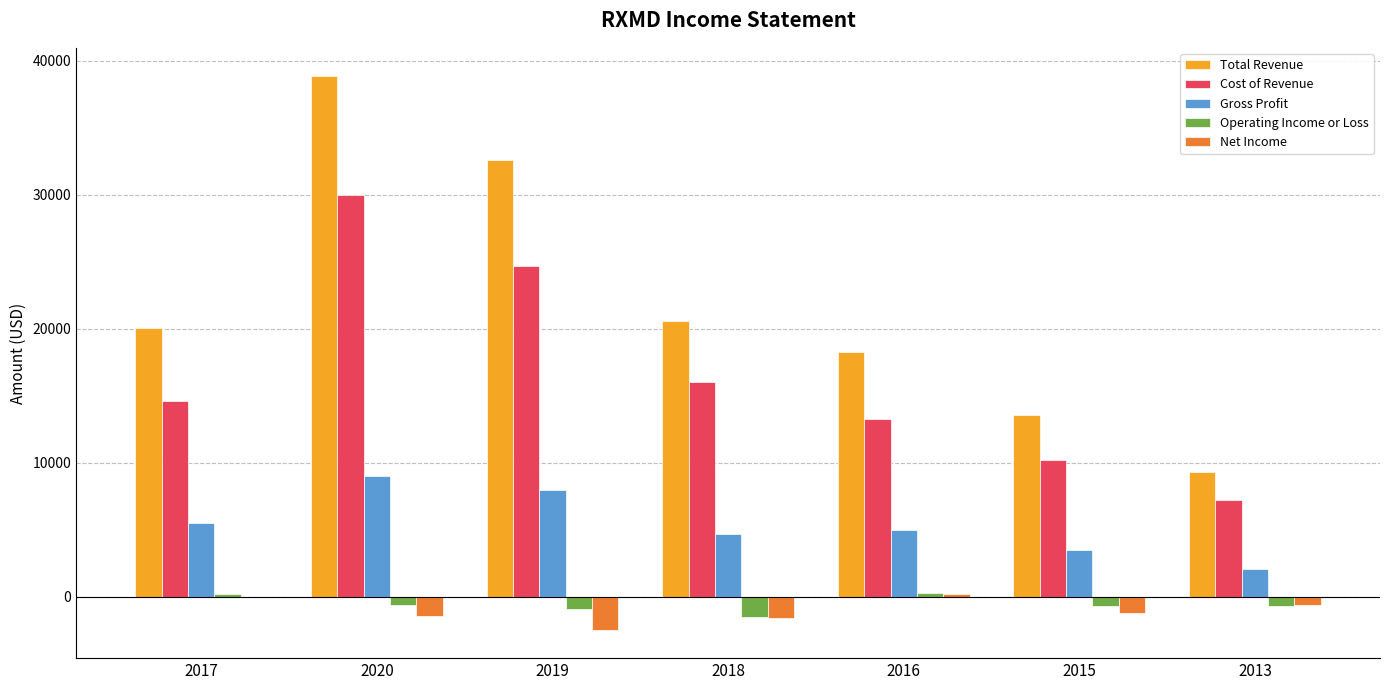

What is the highest value of the Gross Profit series?

9000